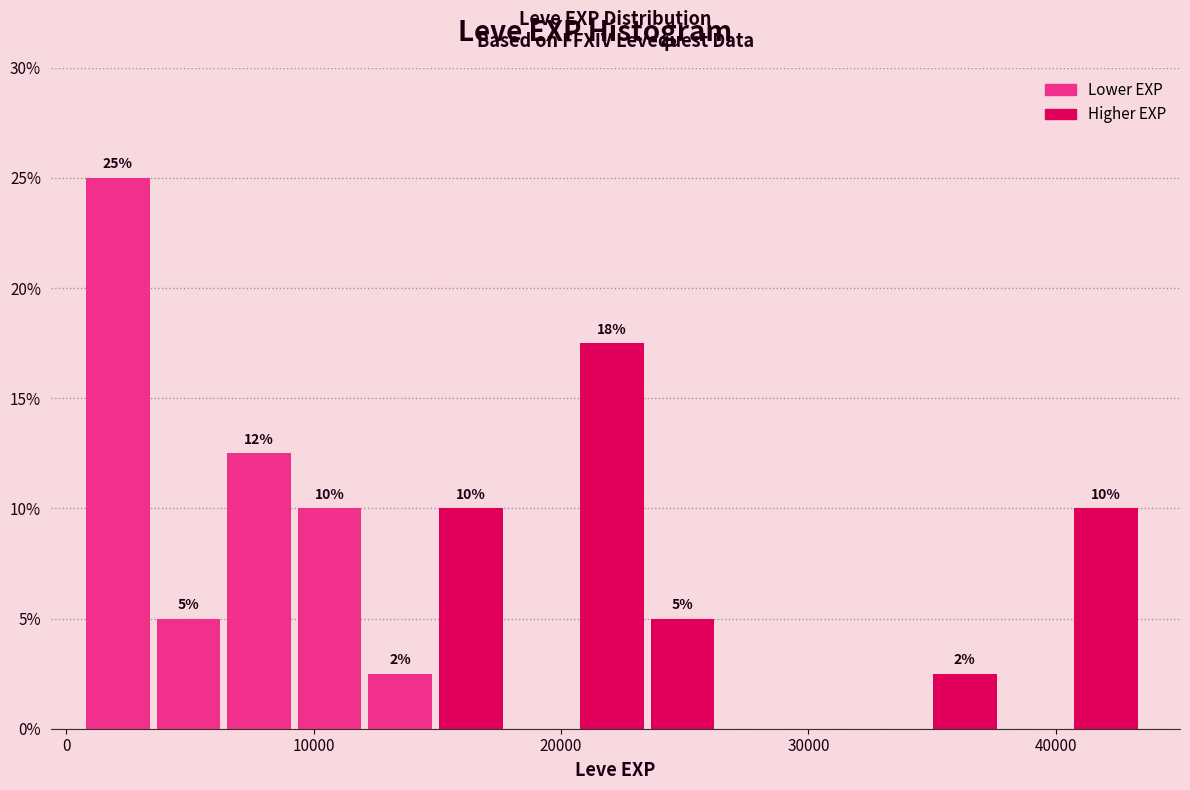

Read against the x-axis, roughly where is the centre of the tallest bar?

2000